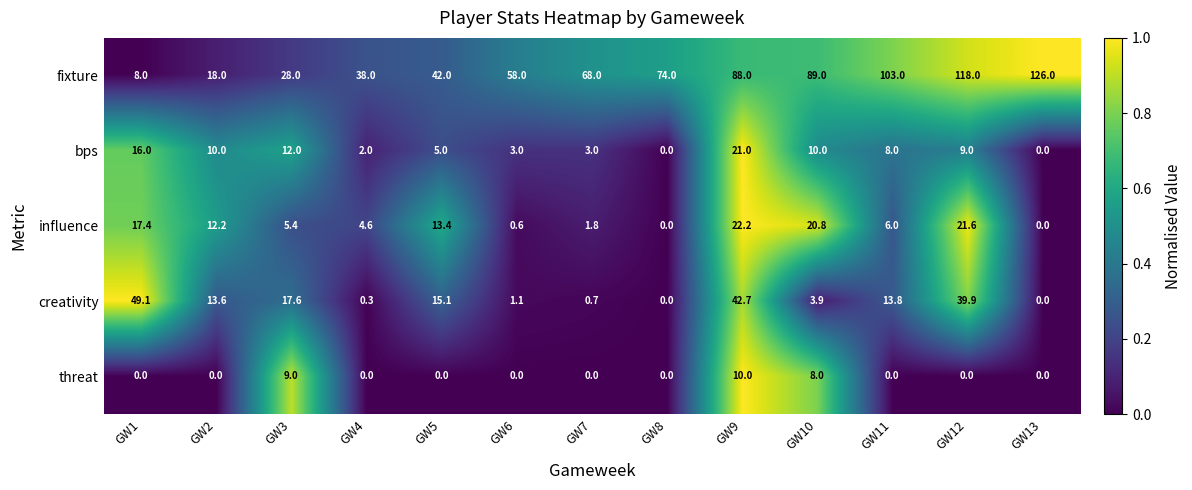

What is the total value across all series at GW9?

183.9